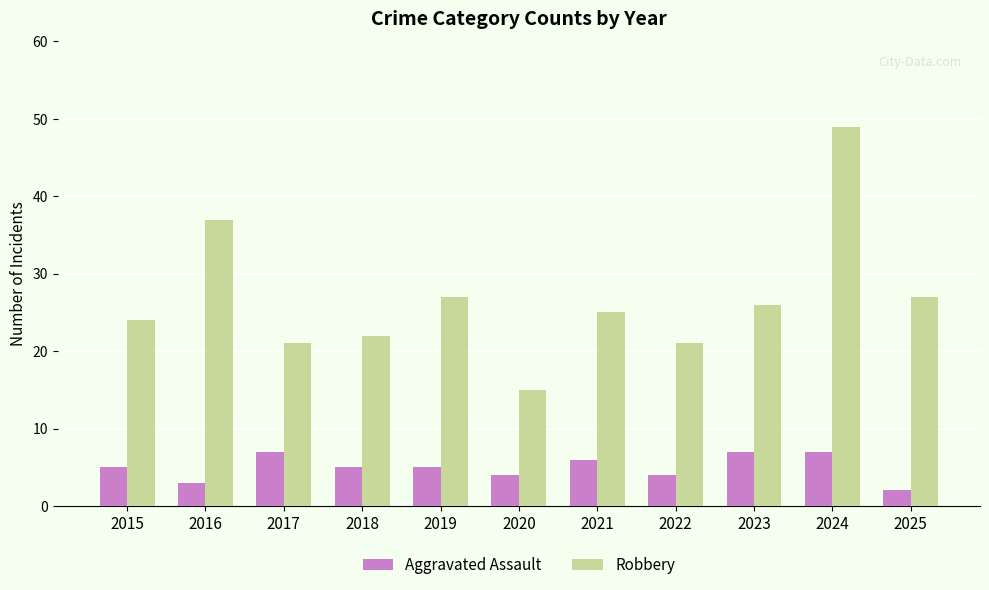

List the series in order of their peak value, highest first.

Robbery, Aggravated Assault